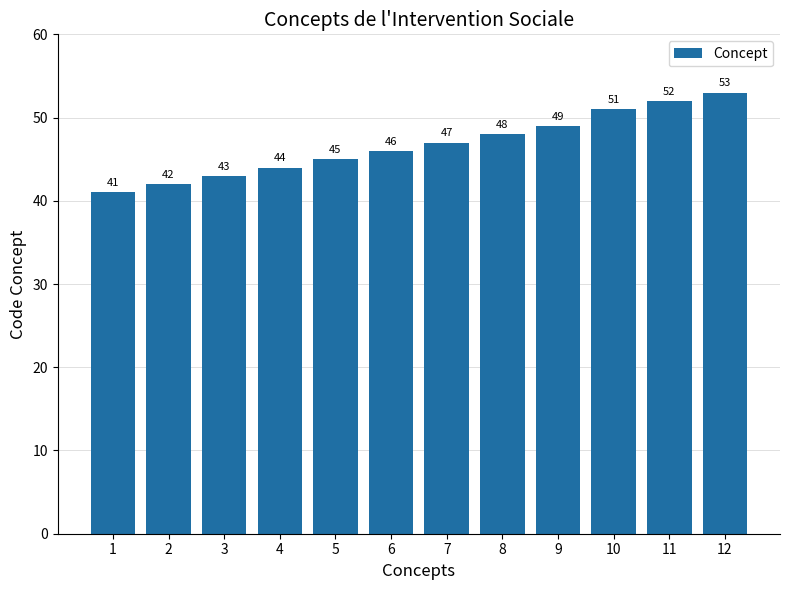

What is the value of the 10th bar from the left?

51